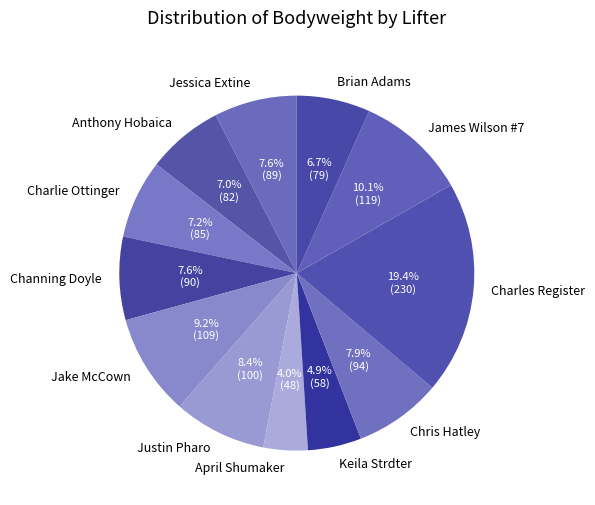

What is the total percentage of April Shumaker and Keila Strdter?

8.9%